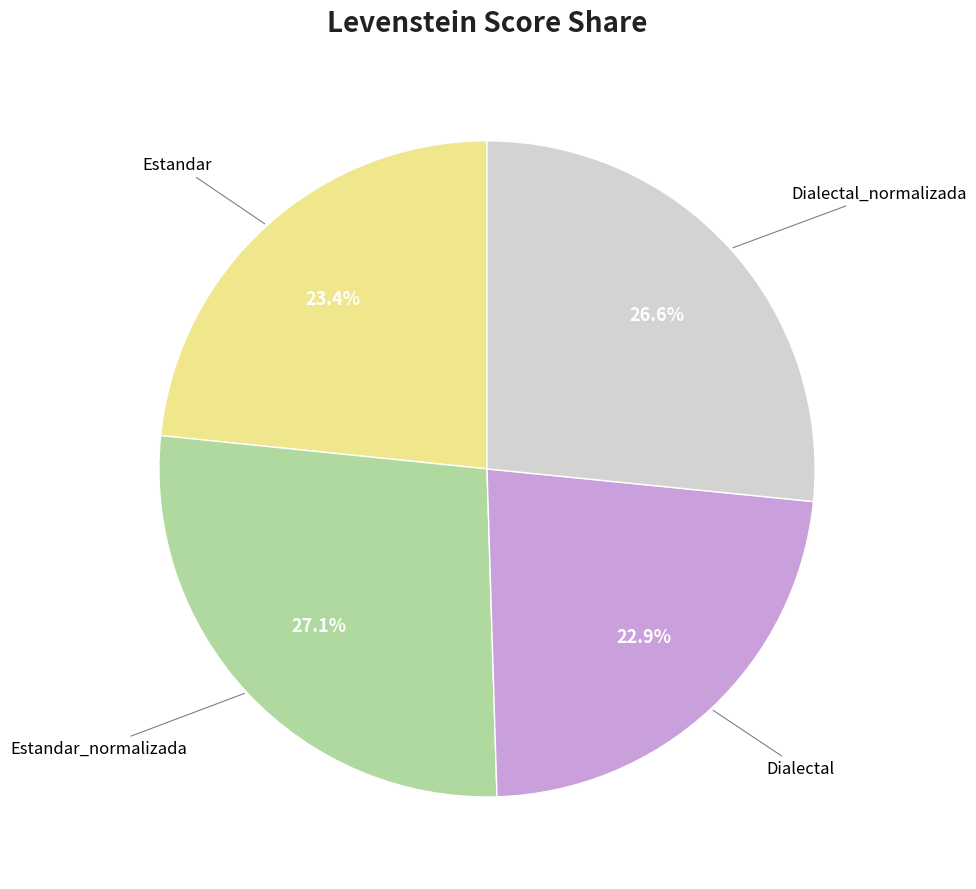

Is there a majority slice in this chart?

No